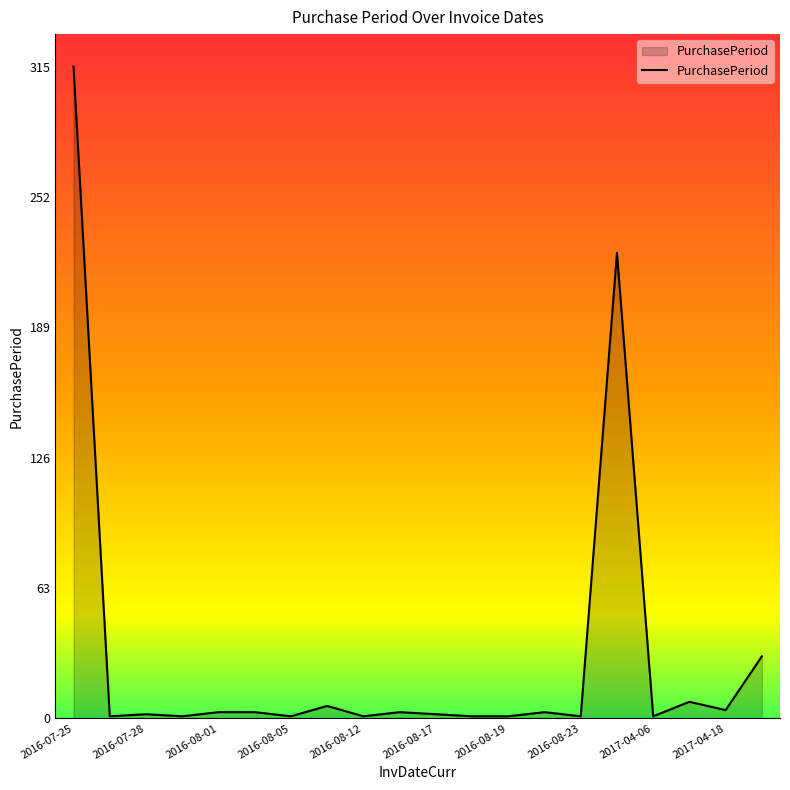

What is the greatest value displayed?

315